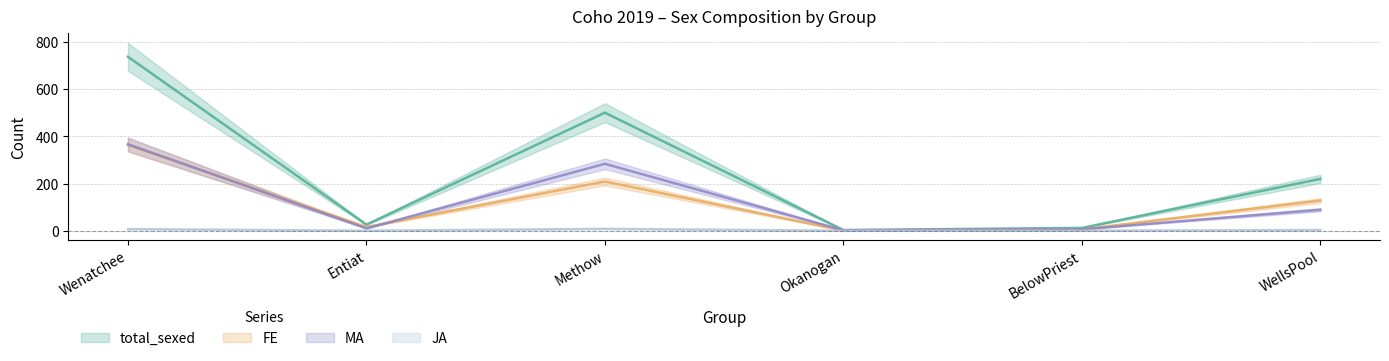

At how many categories does at least one series exceed 33?

3